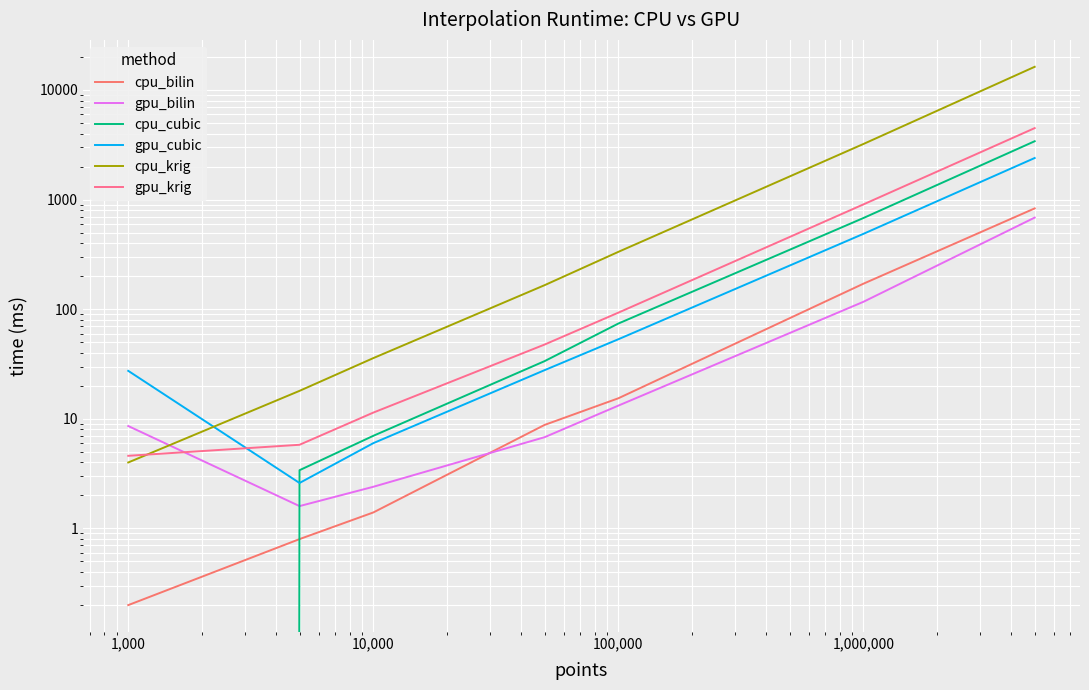

Which series has the widest spread of values?

cpu_krig